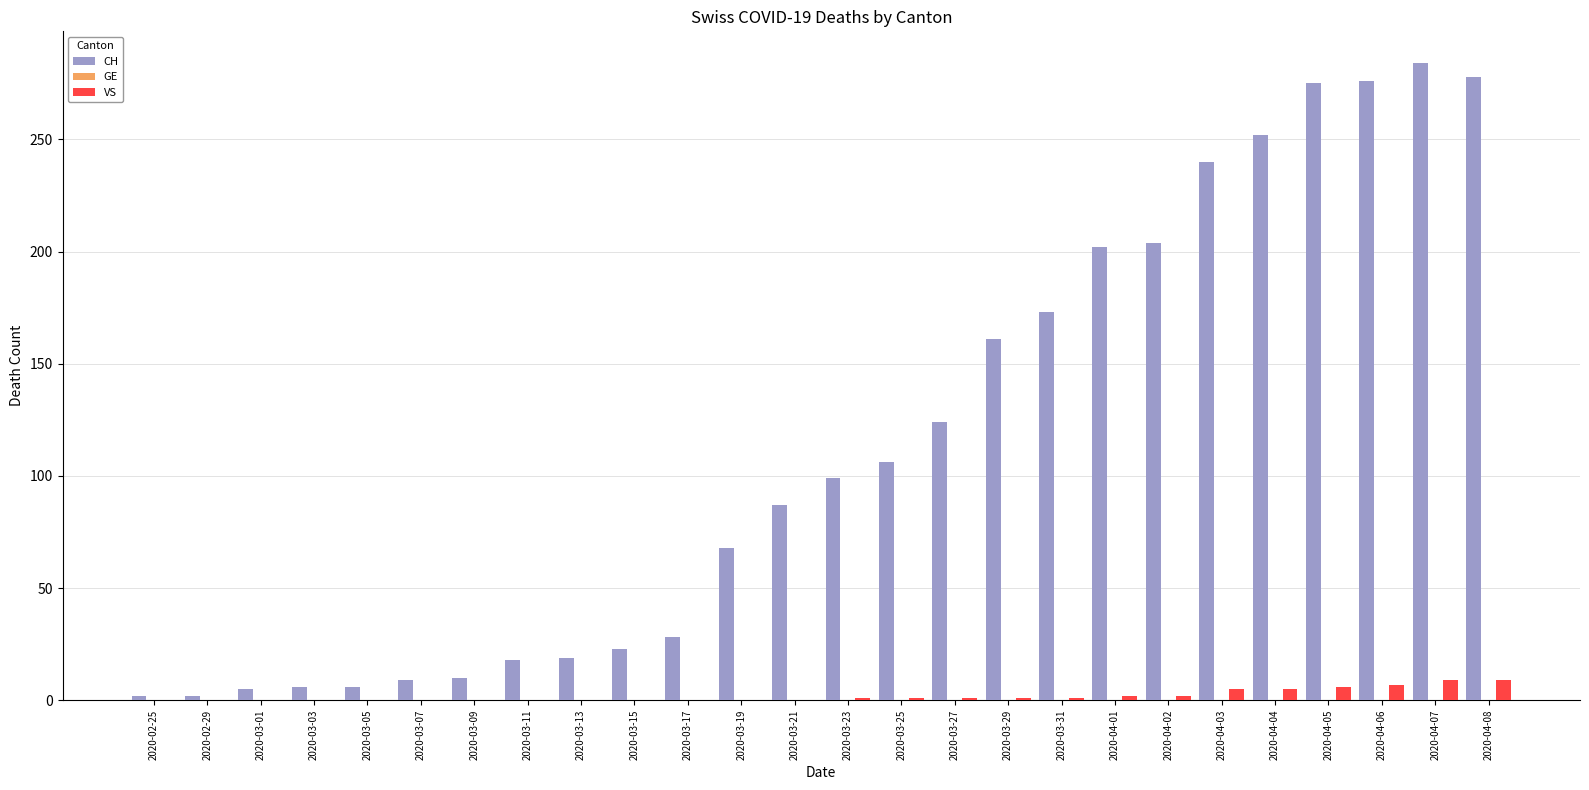

Which series changed the most between 2020-03-09 and 2020-03-29?

CH